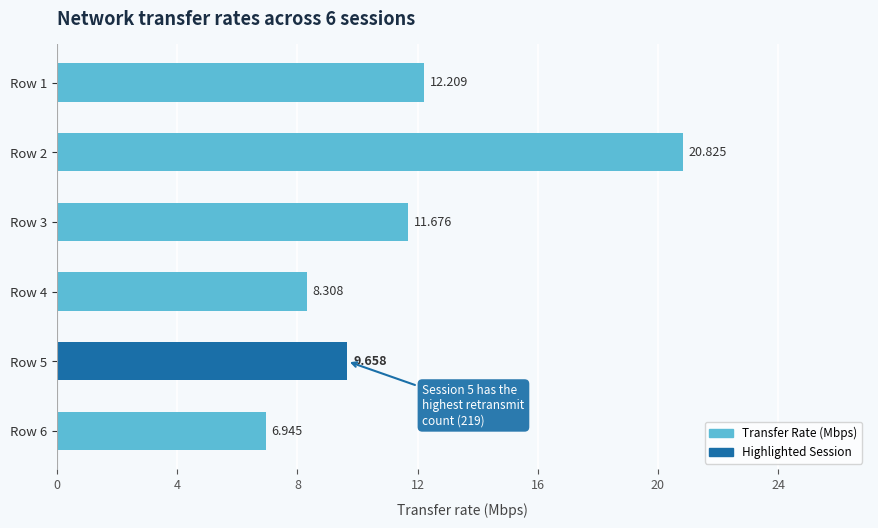

Count the number of values greater than 11.

3